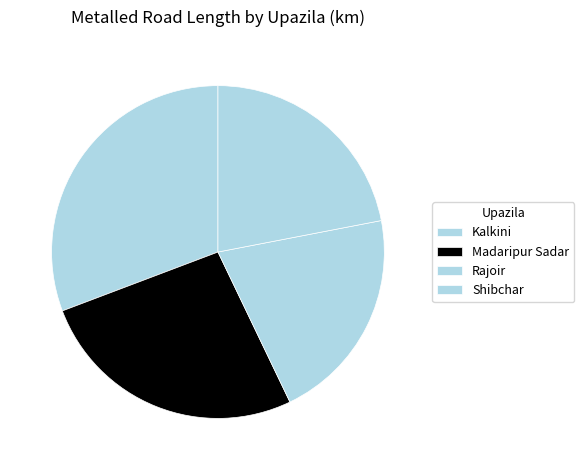

To the nearest percent, what percentage of the pie is Shibchar?

22%